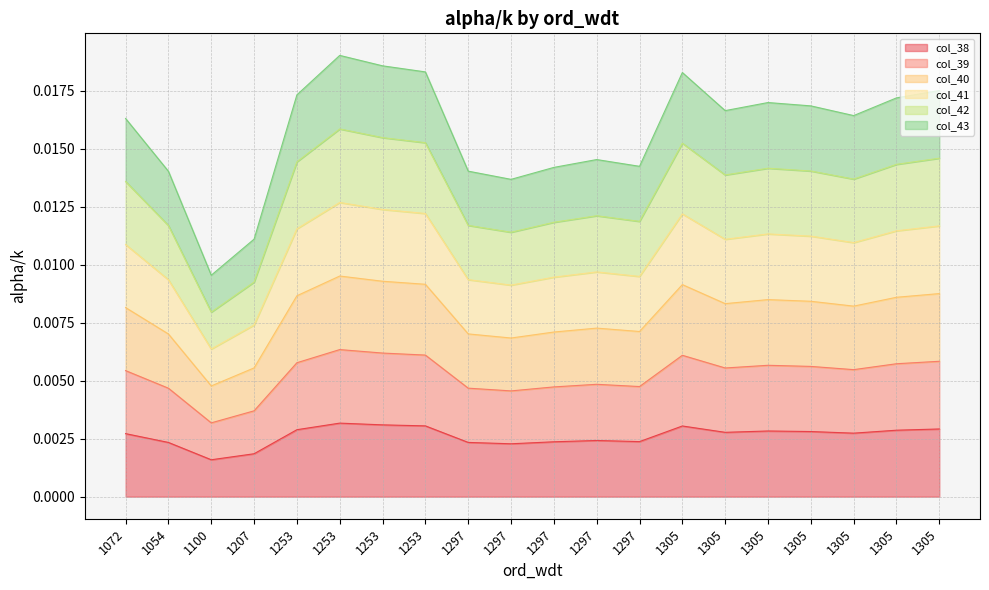

Where is the first local maximum for col_38?

1253